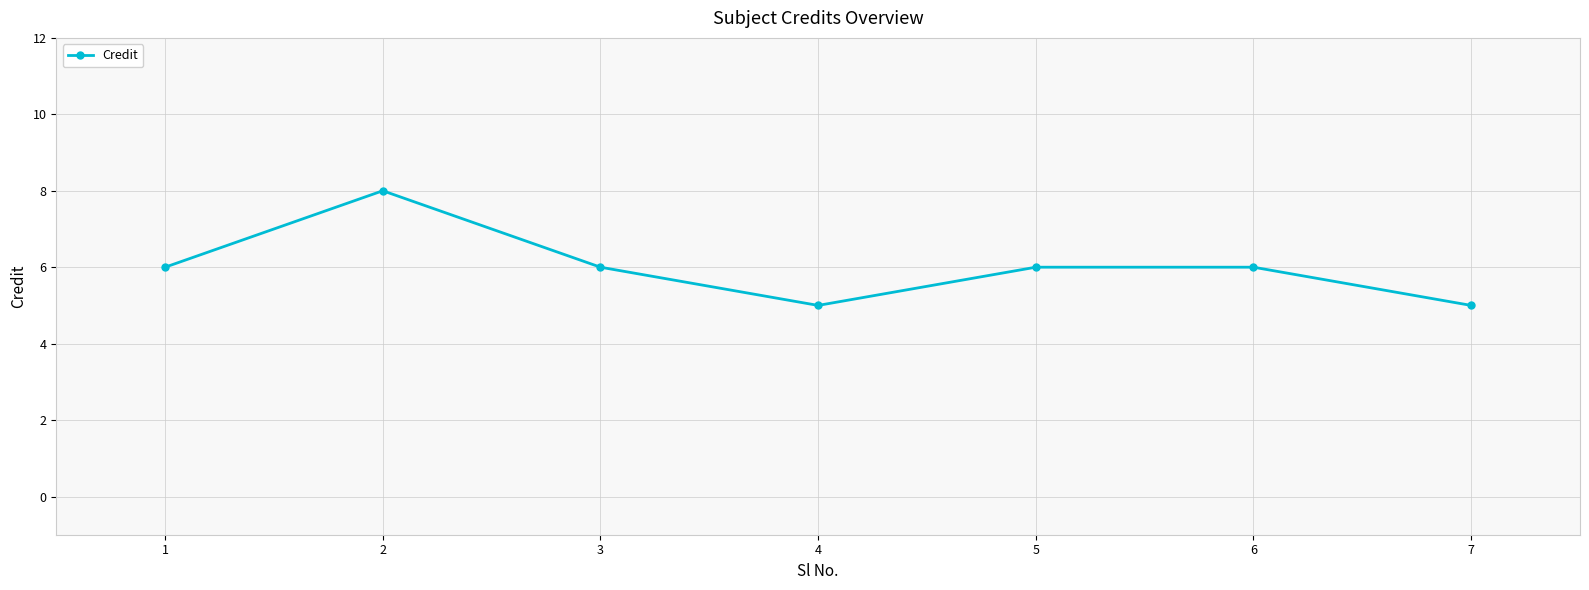

The chart shows a value of 4 at 3. True or false?

False